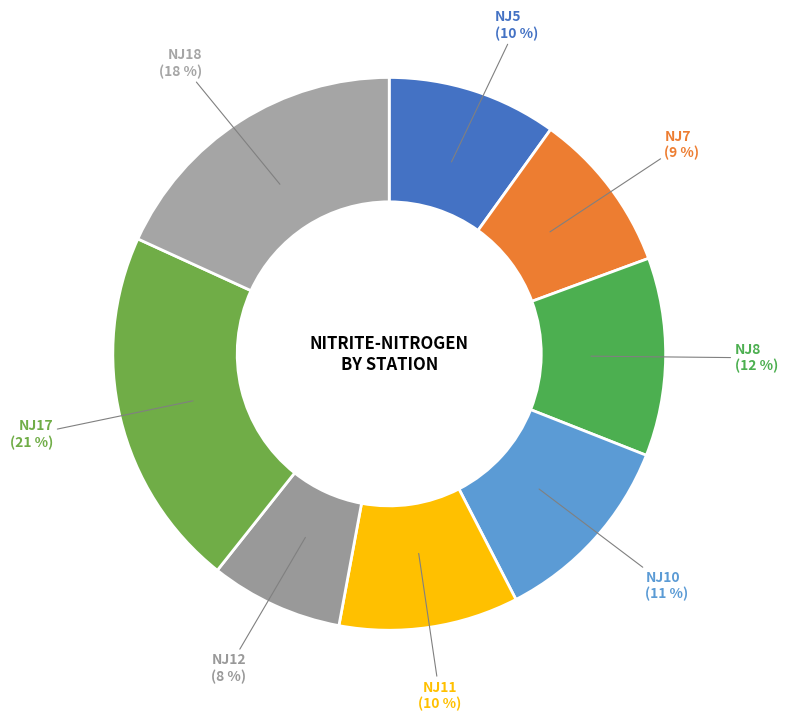

Rank the categories by value from highest to lowest.

NJ17, NJ18, NJ8, NJ10, NJ11, NJ5, NJ7, NJ12